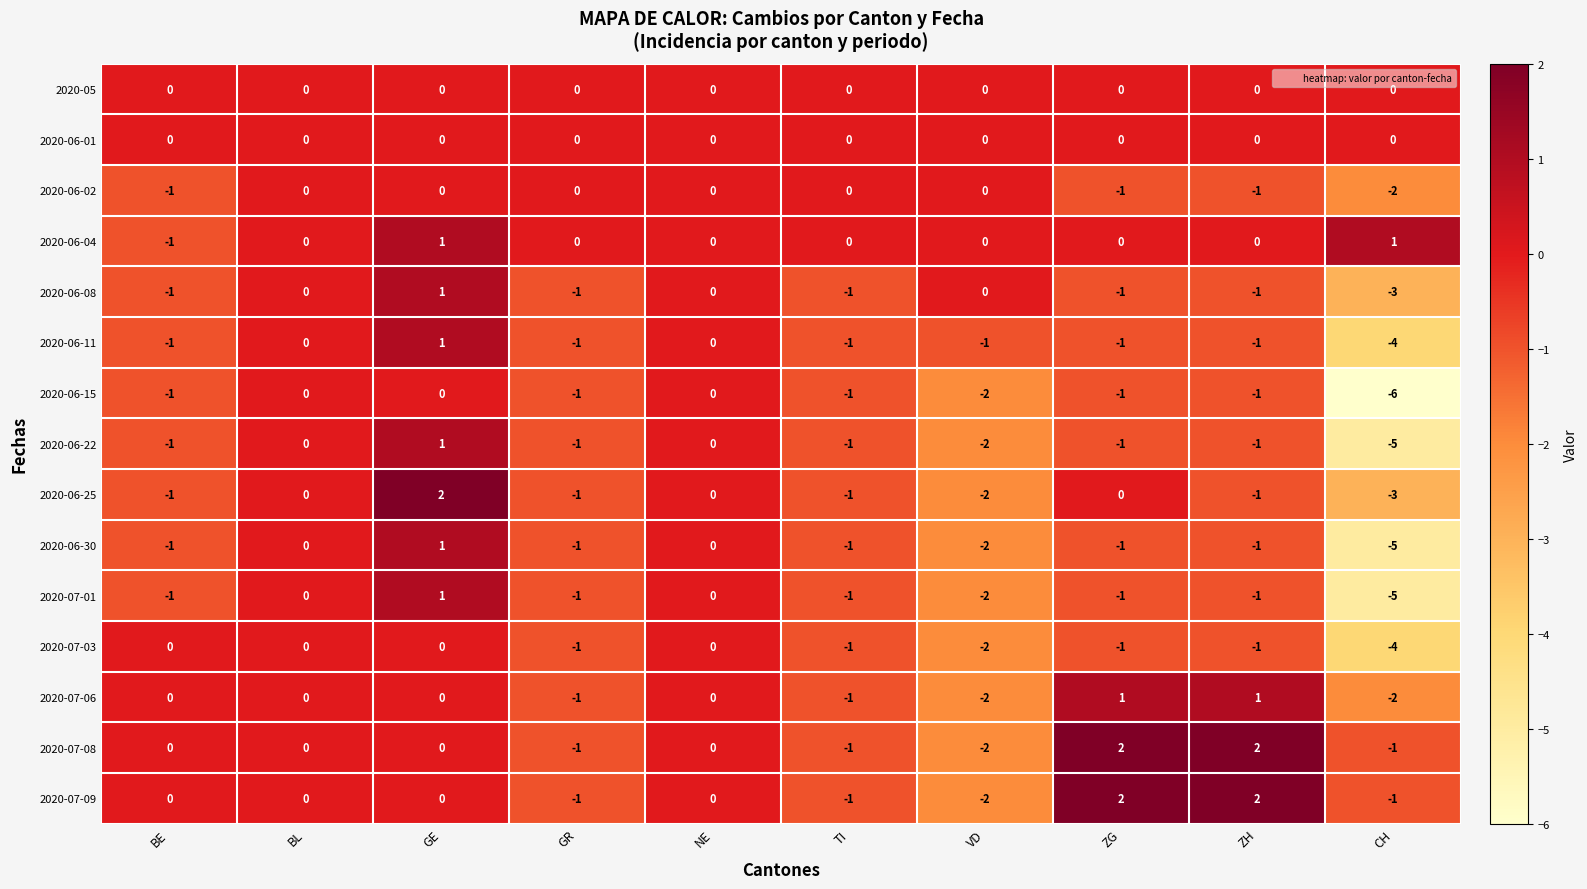

How many 2020-06-15 values are between -1 and 0?

8